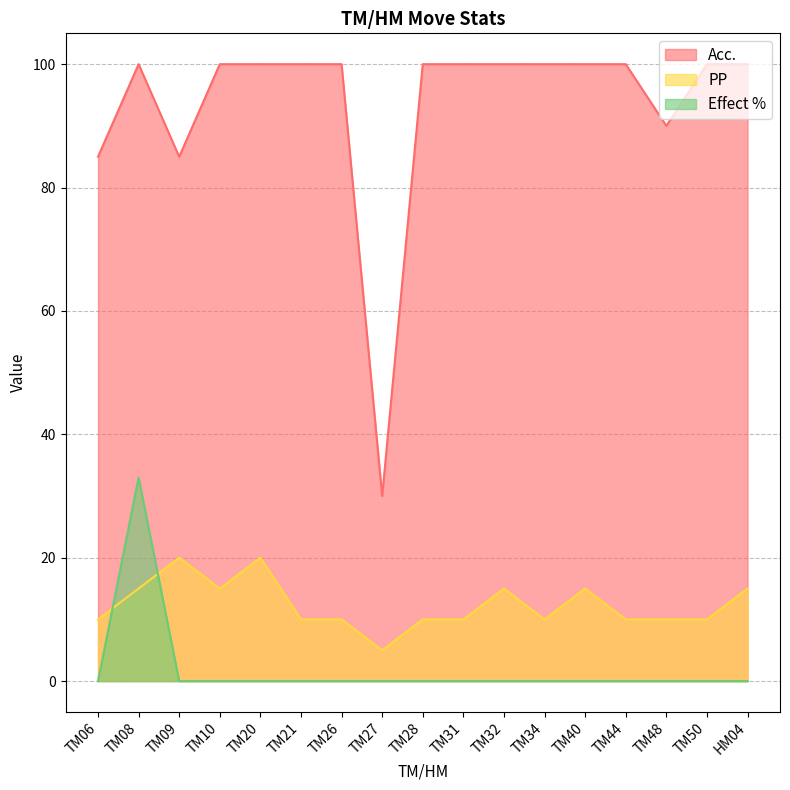

What is the lowest value of the Acc. series?

30